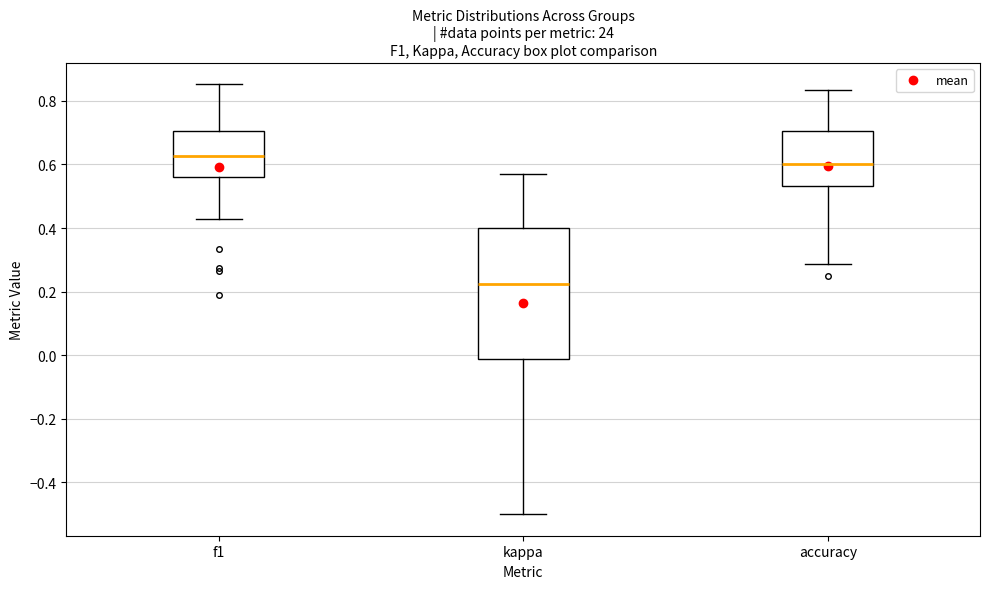

Where does the upper whisker of the box for accuracy end on the y-axis? The values are not printed on the chart, so give them approximately, as read against the axis.

0.84